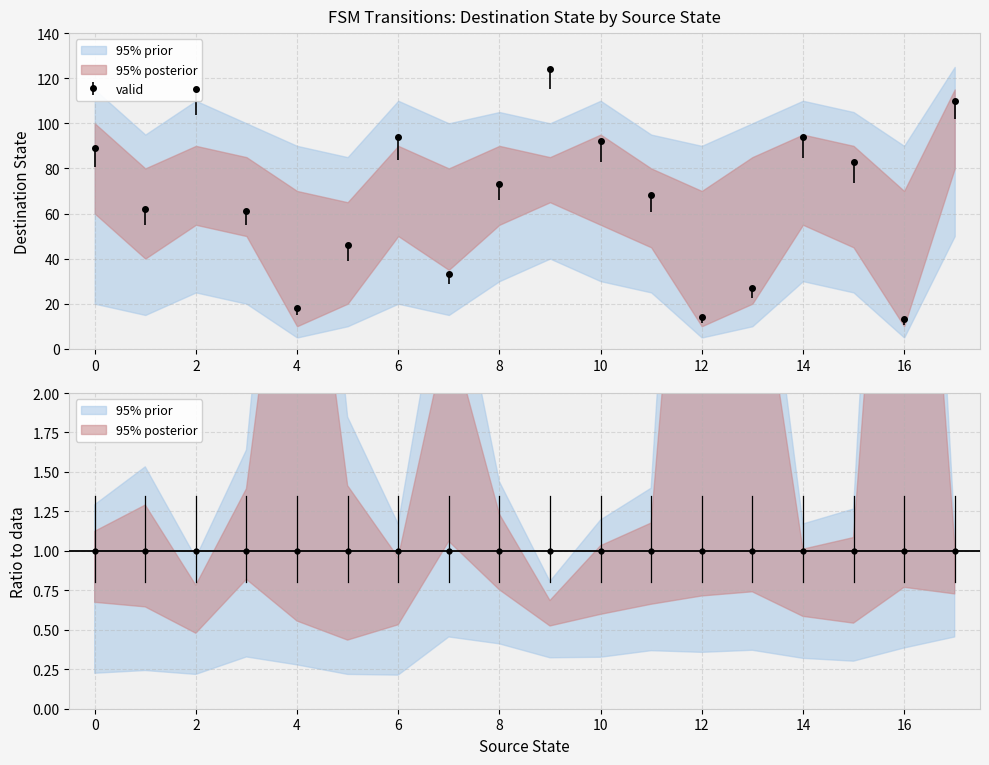

Reading right to left, what are all the values shown in this chart?

17=110	16=13	15=83	14=94	13=27	12=14	11=68	10=92	9=124	8=73	7=33	6=94	5=46	4=18	3=61	2=115	1=62	0=89